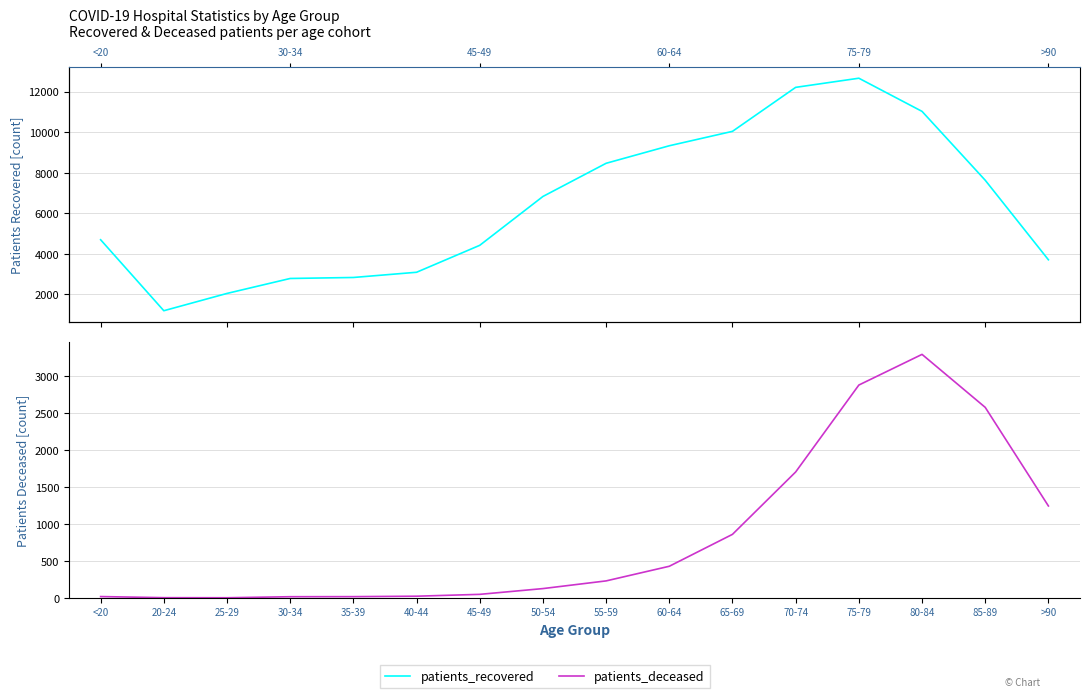

Which series changed the most between 60-64 and 65-69?

patients_recovered